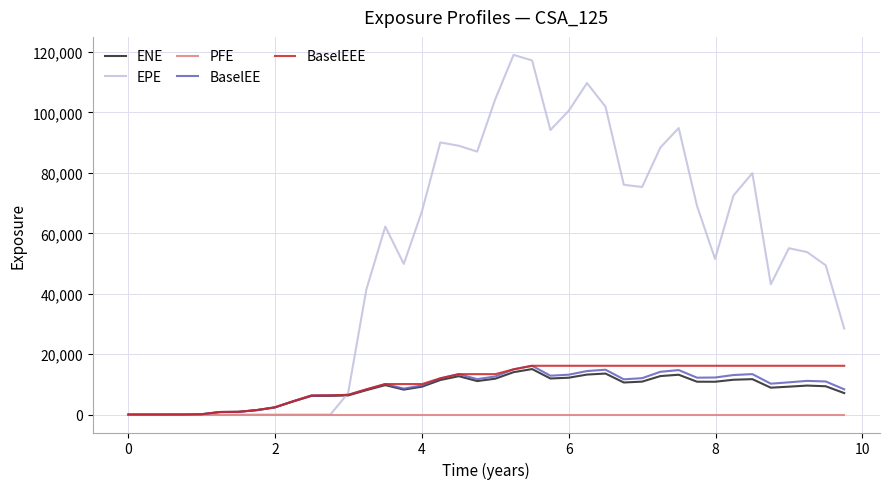

What is the maximum value shown in the chart?

119075.0